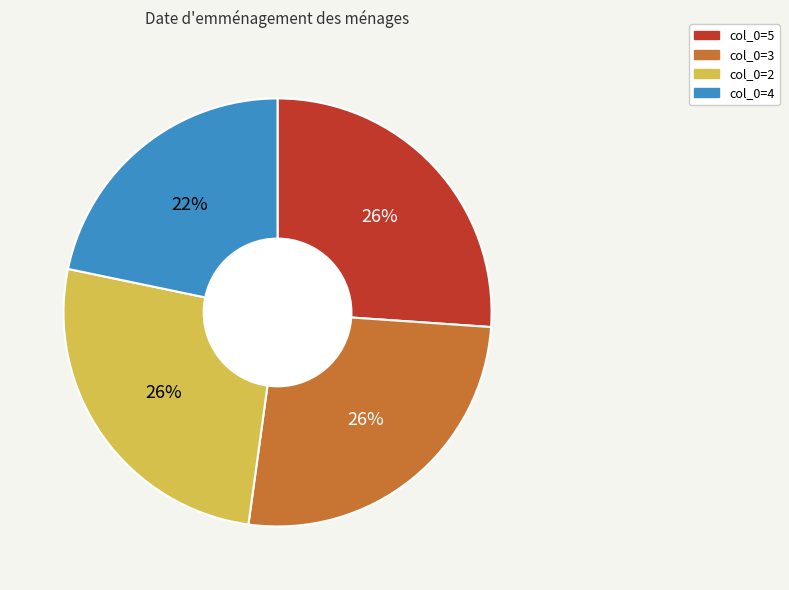

Approximately how many times larger is the value at col_0=2 compared to col_0=5?

1.0